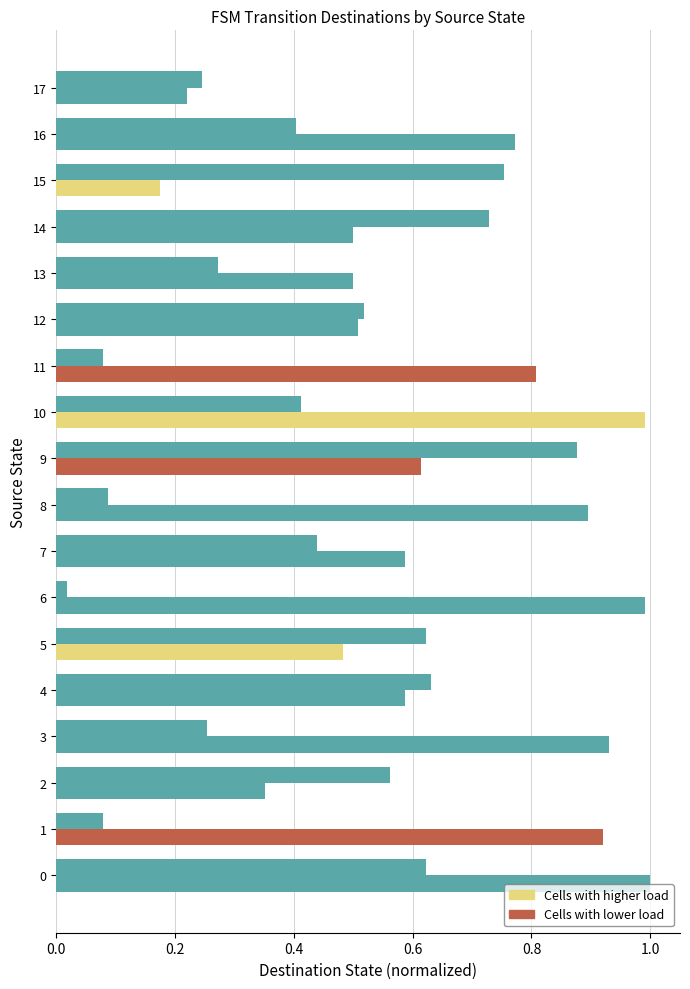

True or false: the data shows 0.2 at 17.

True